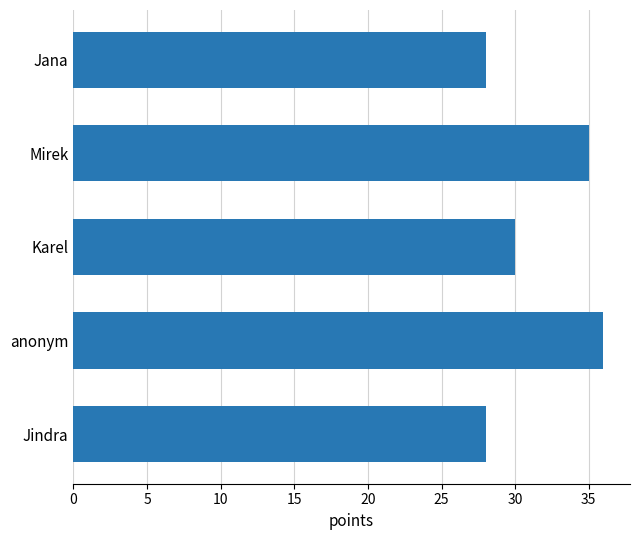

Reading bottom to top, what are all the values shown in this chart?

Jindra=28	anonym=36	Karel=30	Mirek=35	Jana=28